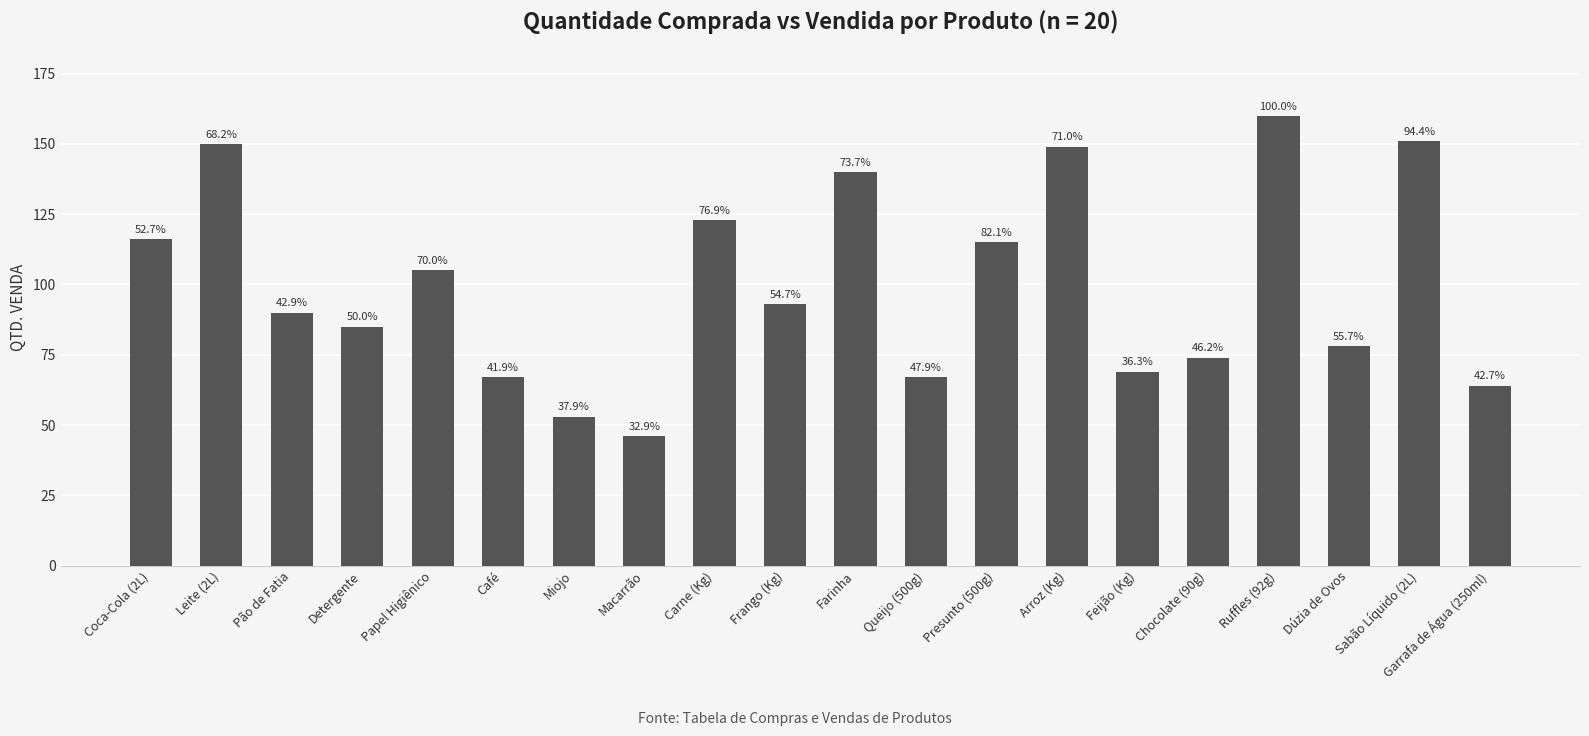

What is the difference between the values at Chocolate (90g) and Coca-Cola (2L)?

42